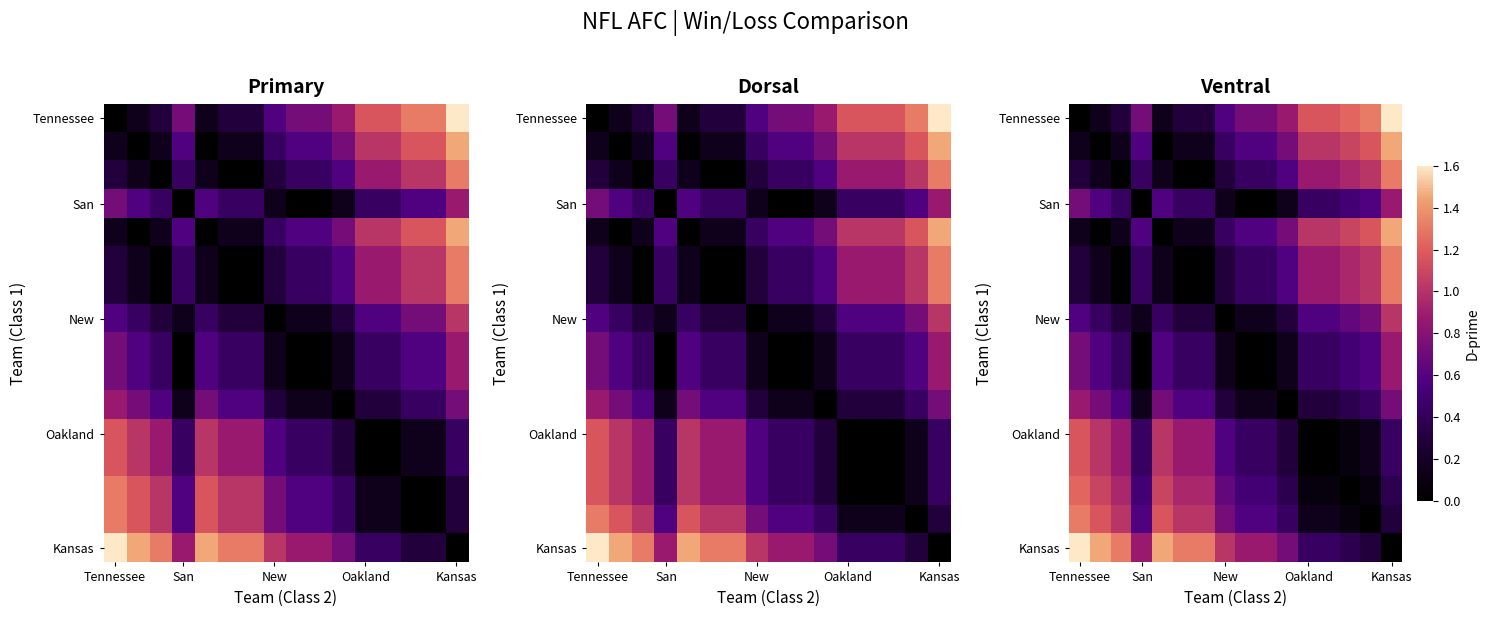

What is the maximum value for Tennessee?

1.6